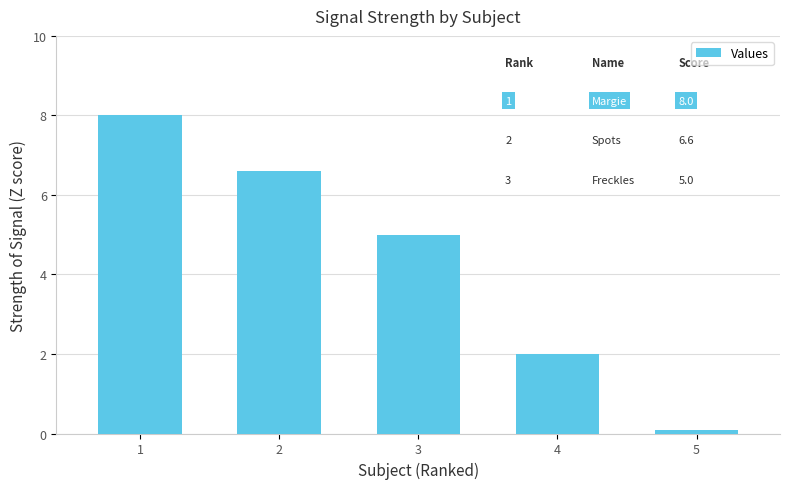

Count the number of categories in the chart.

5